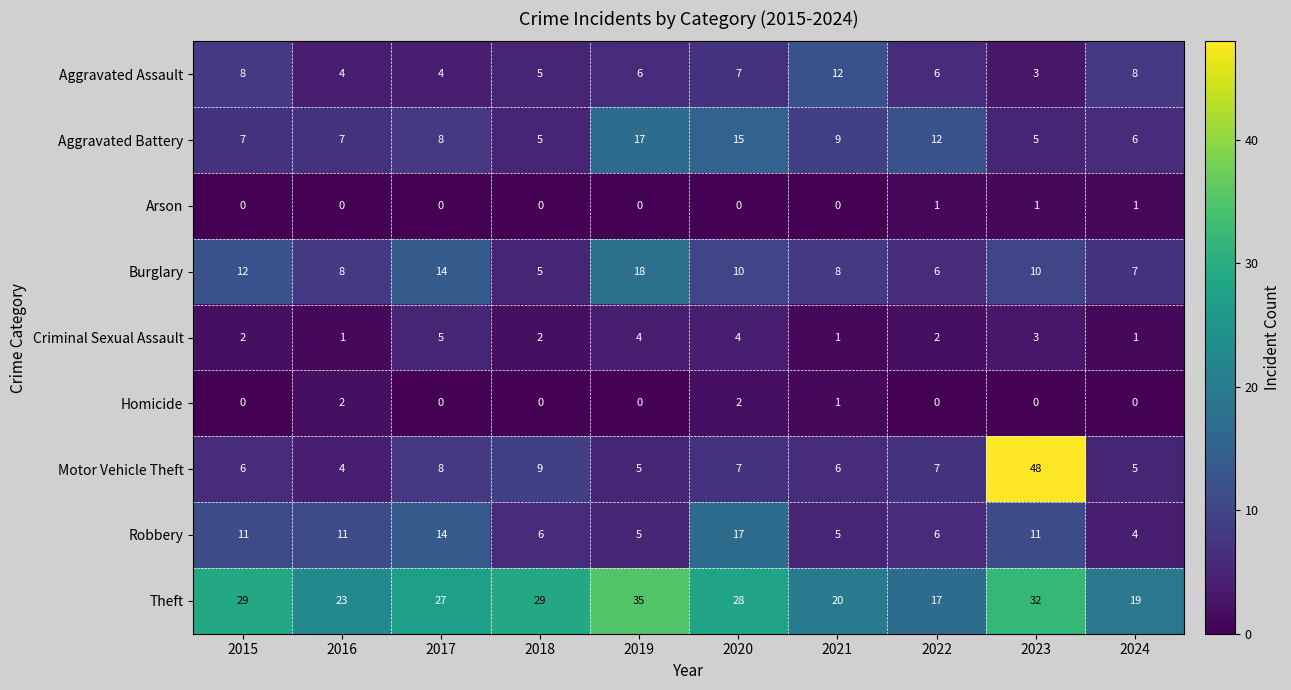

At which label is Theft closest to 26?

2017